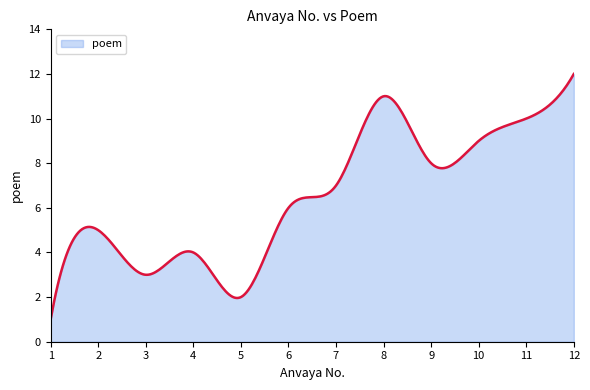

What is the difference between the second highest and second lowest values?

10.4